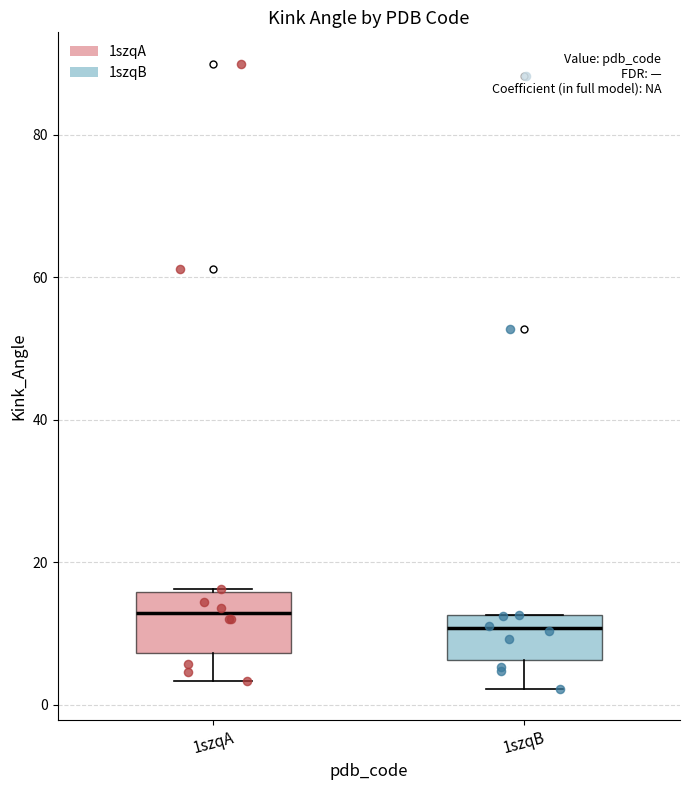

Which box's median line is the highest?

1szqA